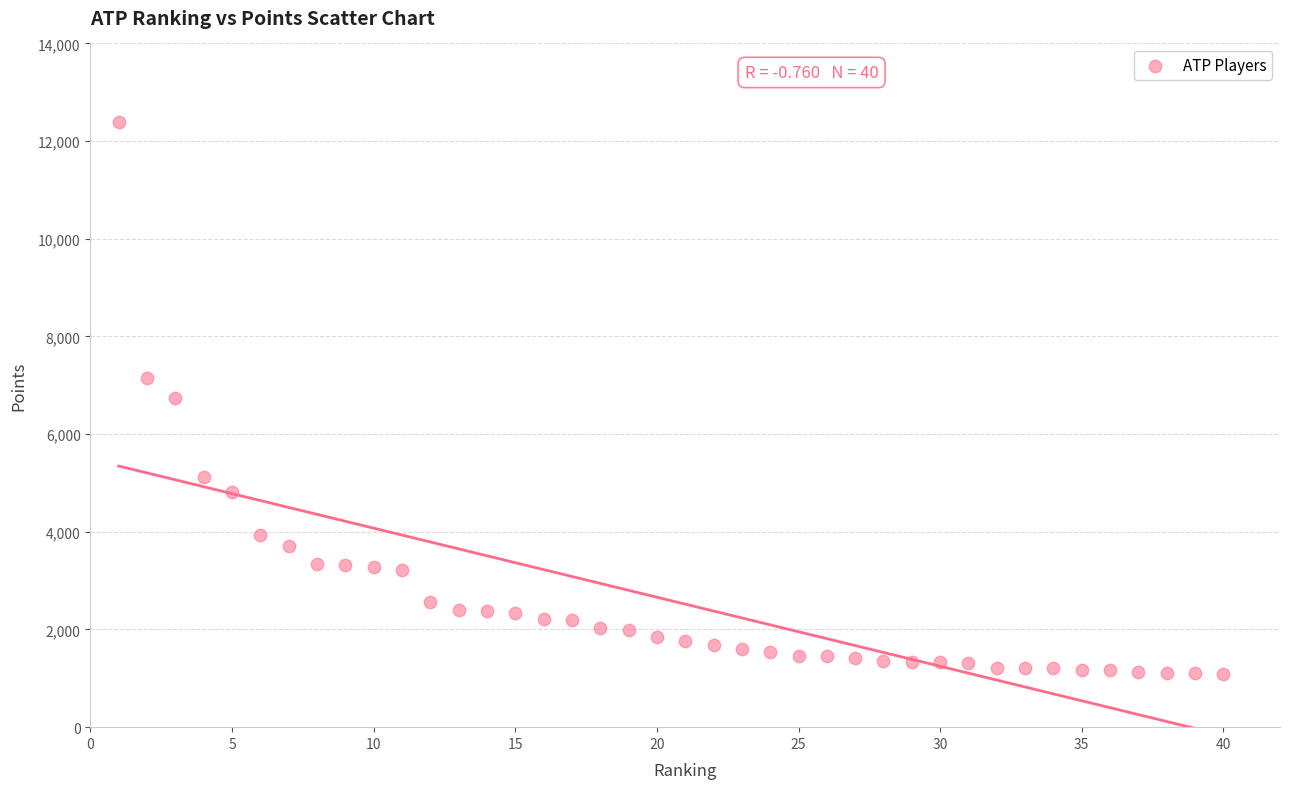

What is the range of X values (max minus min)?

39